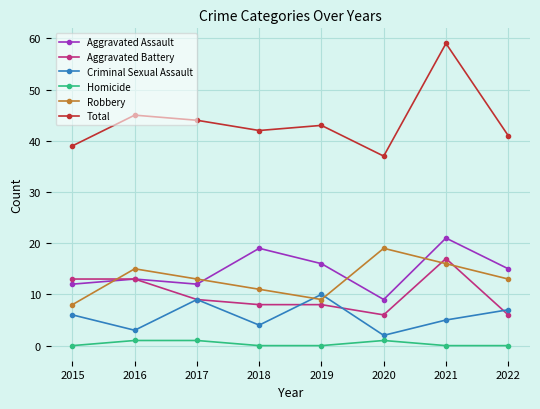

Is this an area chart (filled region under the line)?

No